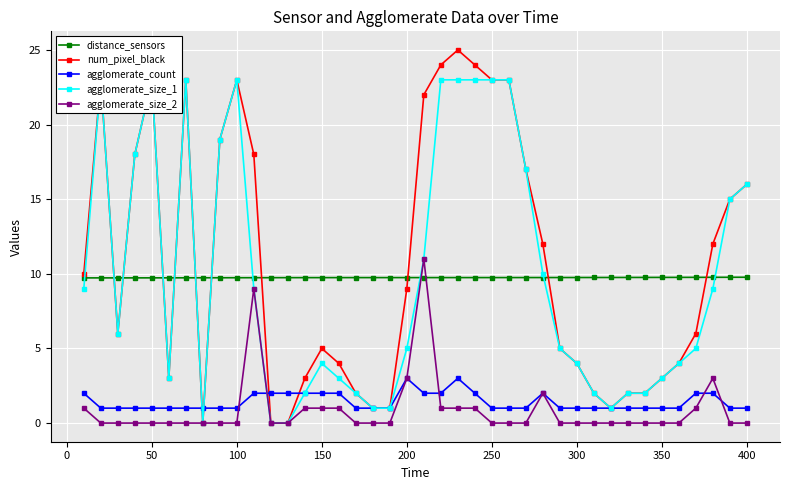

True or false: distance_sensors has a value of 2.1 at 250.

False